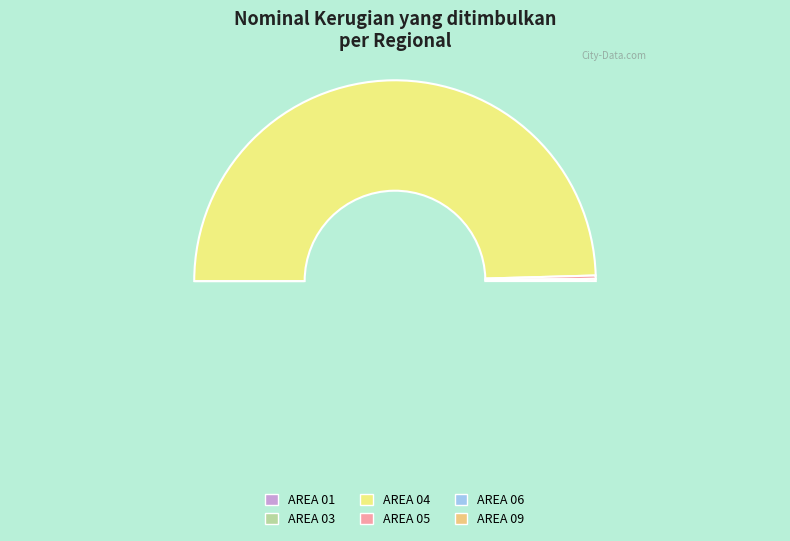

To the nearest percent, what is the average slice percentage?

17%